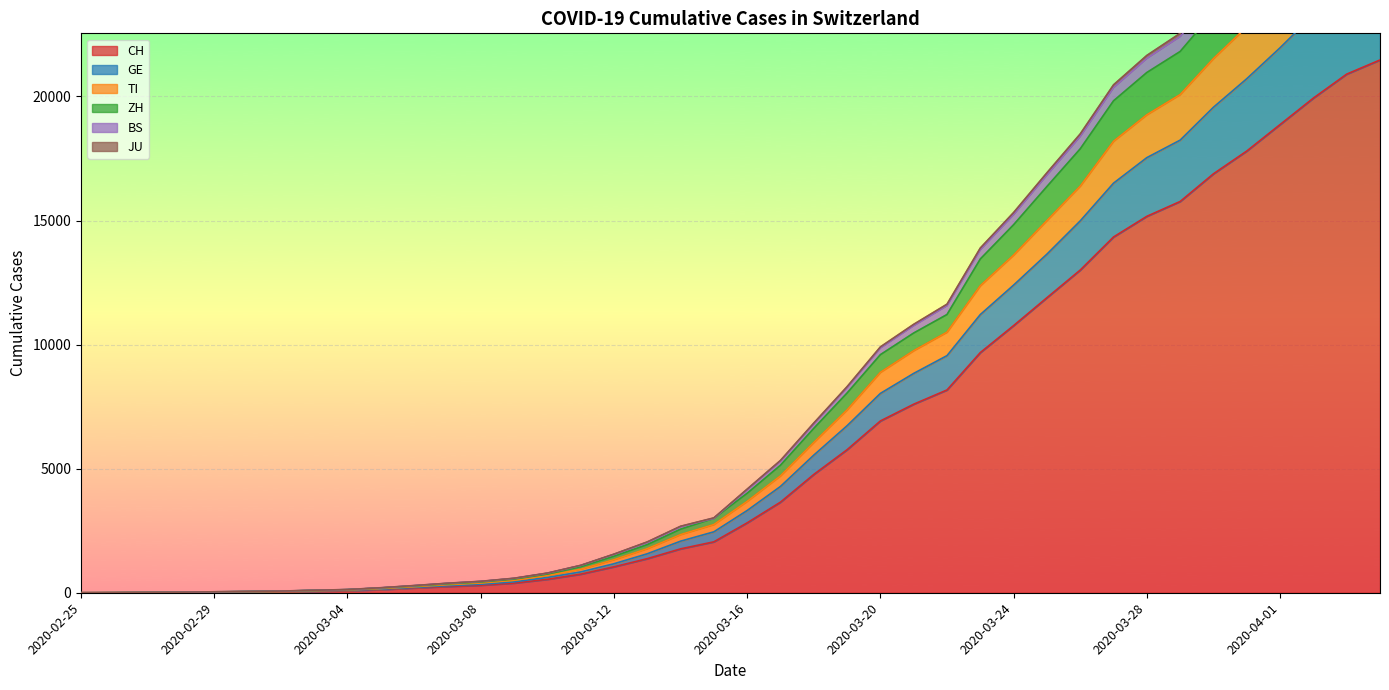

Which label corresponds to the smallest value in the chart?

2020-02-25